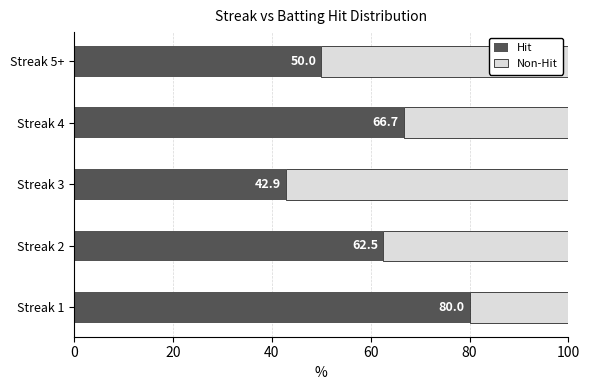

What is the difference between the Hit values at Streak 4 and Streak 2?

4.2